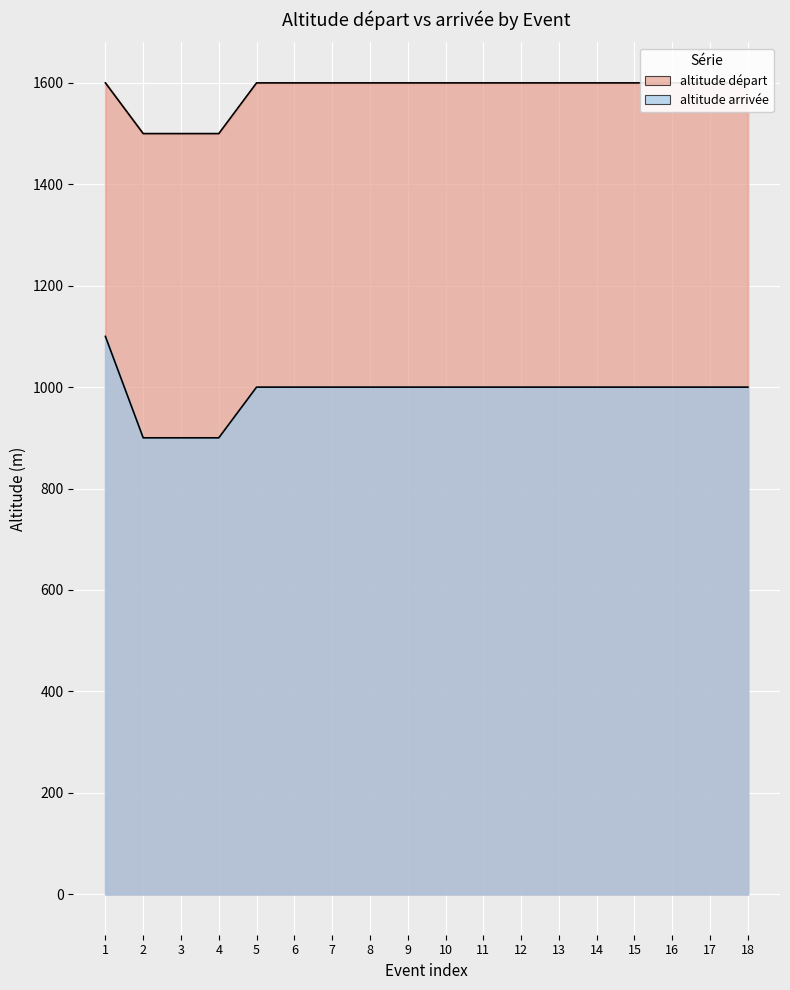

What is the greatest value displayed?

1600